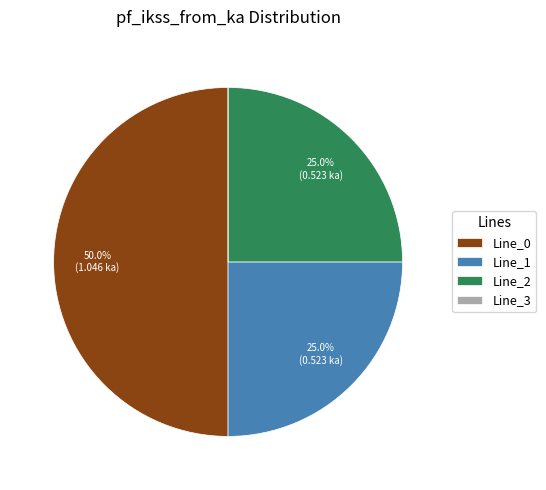

Does Line_1 account for over 50% of the chart?

No